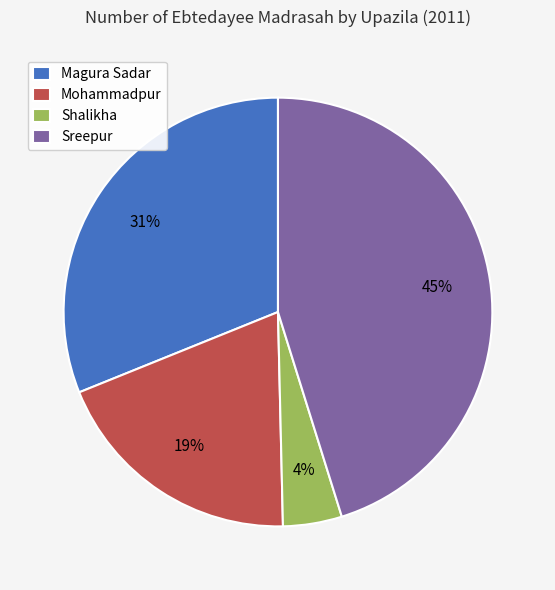

True or false: Magura Sadar accounts for 22% of the total.

False